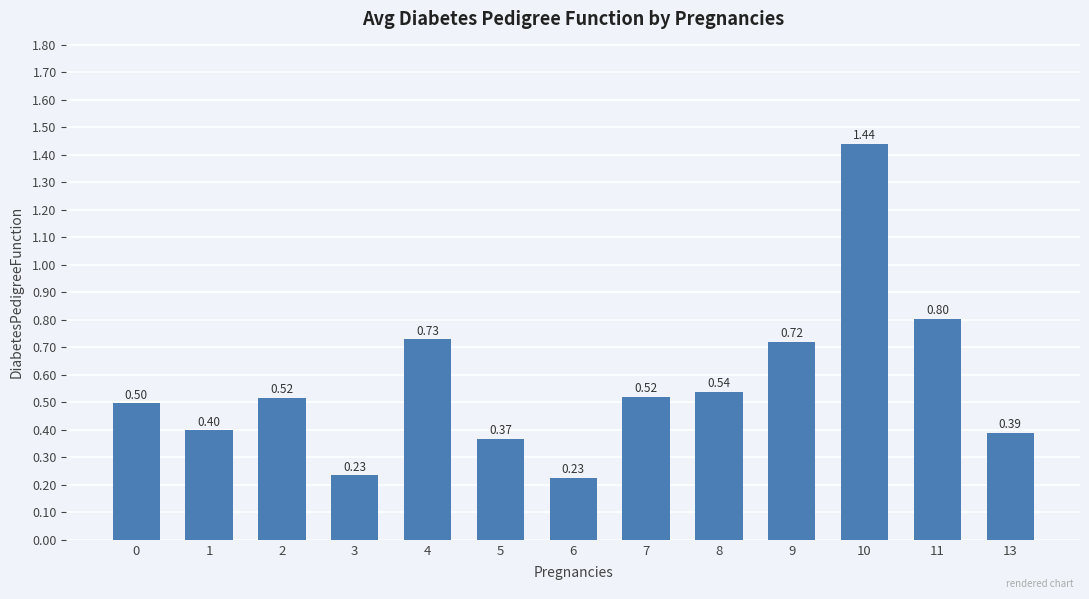

At which label is the value closest to 0?

6